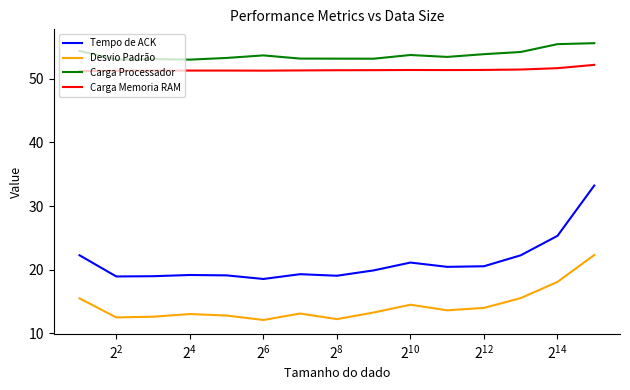

True or false: Desvio Padrão and Carga Processador intersect in this chart.

False